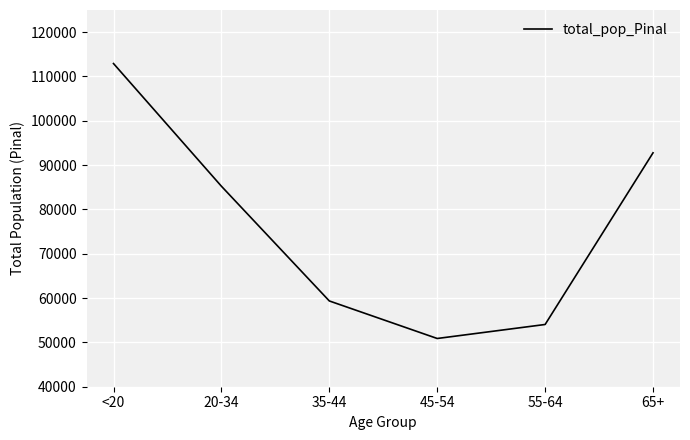

Reading right to left, list all the values displayed in this chart.

65+=92774	55-64=54043	45-54=50883	35-44=59354	20-34=85238	<20=112918